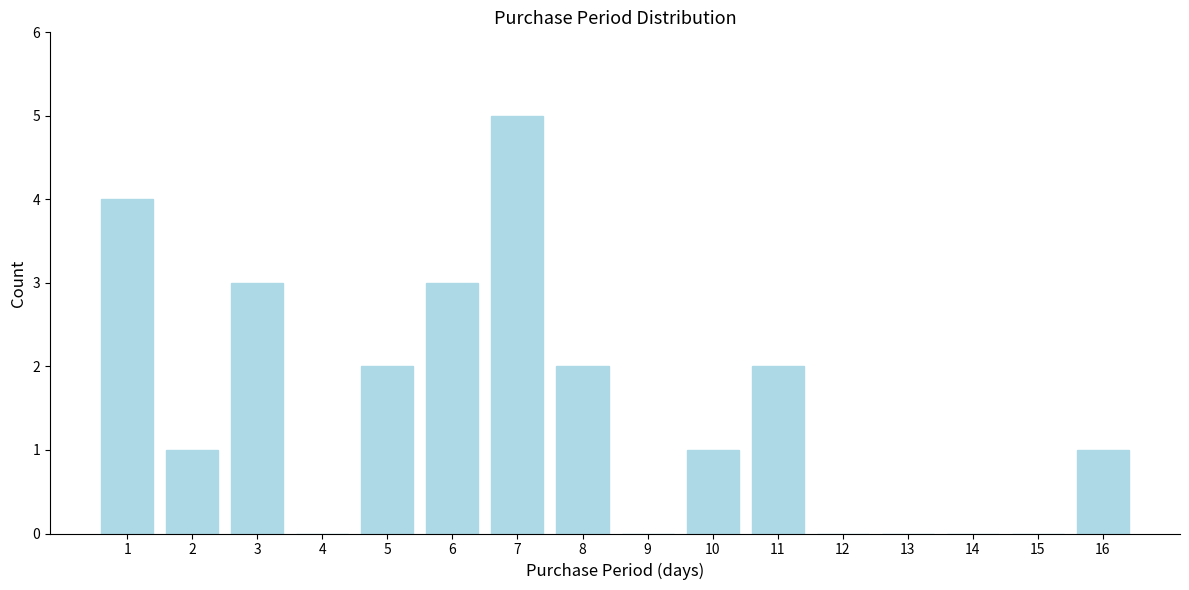

Reading left to right, list all the values displayed in this chart.

1=4	2=1	3=3	4=0	5=2	6=3	7=5	8=2	9=0	10=1	11=2	12=0	13=0	14=0	15=0	16=1